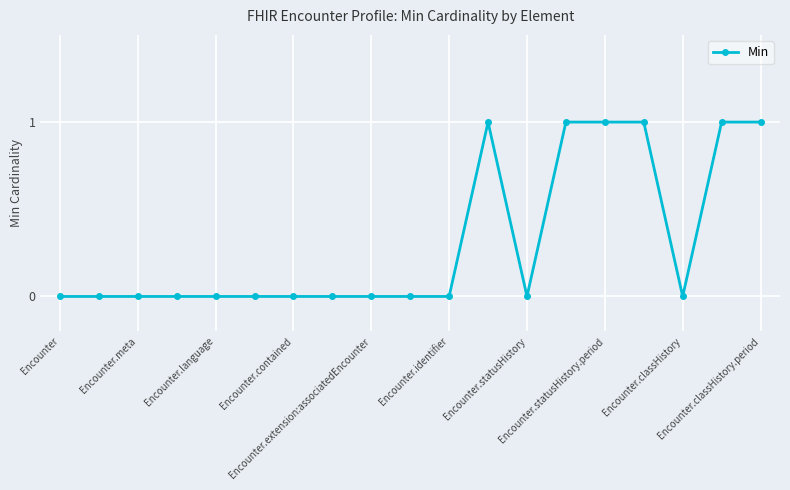

Reading right to left, what are all the values shown in this chart?

1	1	0	1	1	1	0	1	0	0	0	0	0	0	0	0	0	0	0